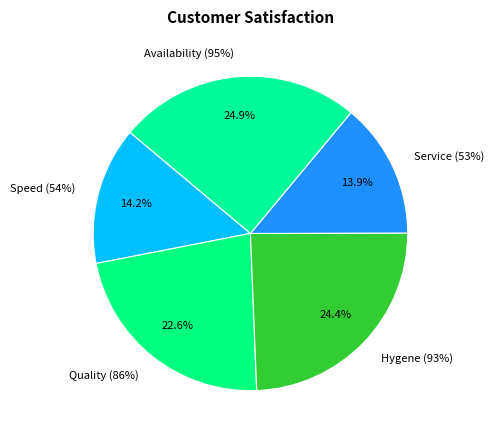

To the nearest percent, what portion does Quality (86%) represent?

23%